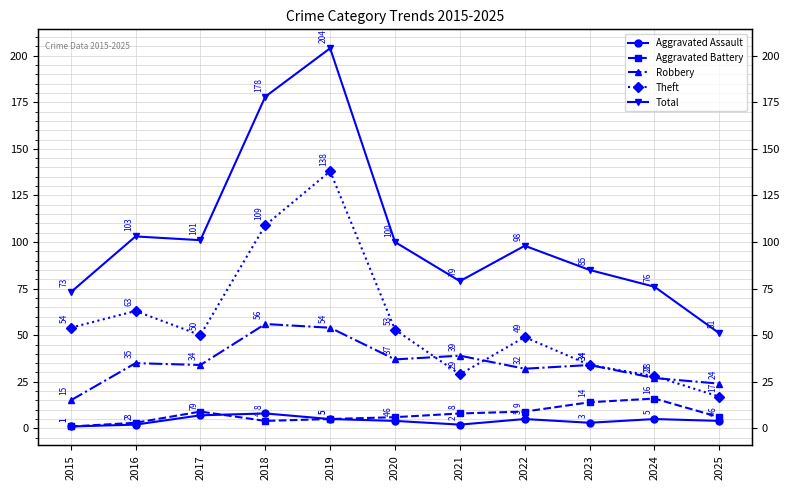

At which category is the sum across all series the highest?

2019